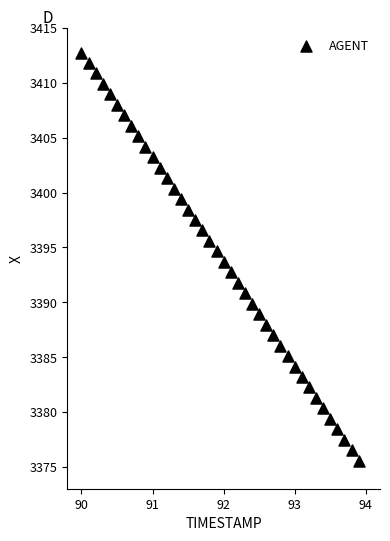

What is the range of X values (max minus min)?

3.9